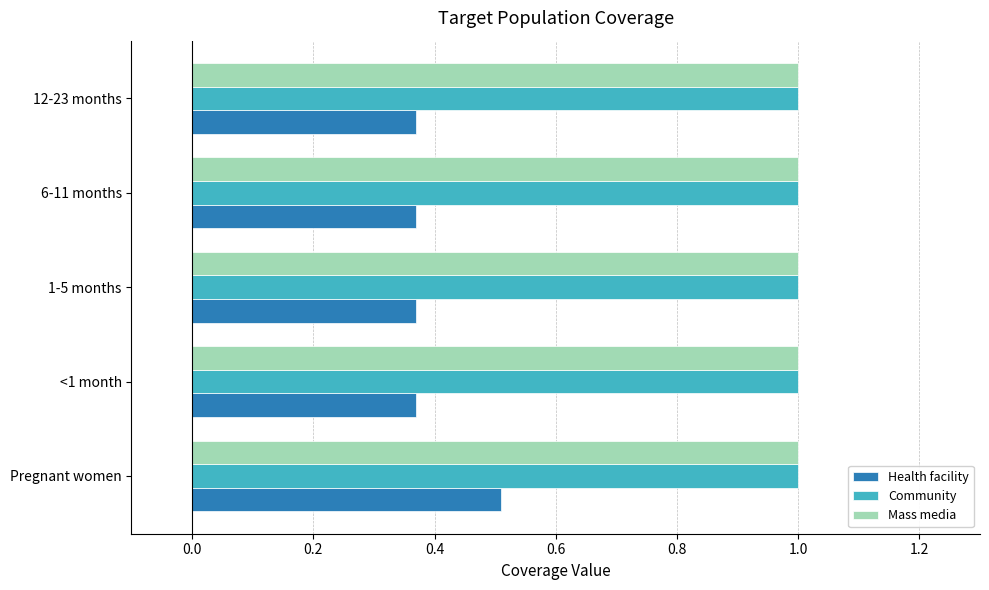

What is the total value across all series at 6-11 months?

2.4